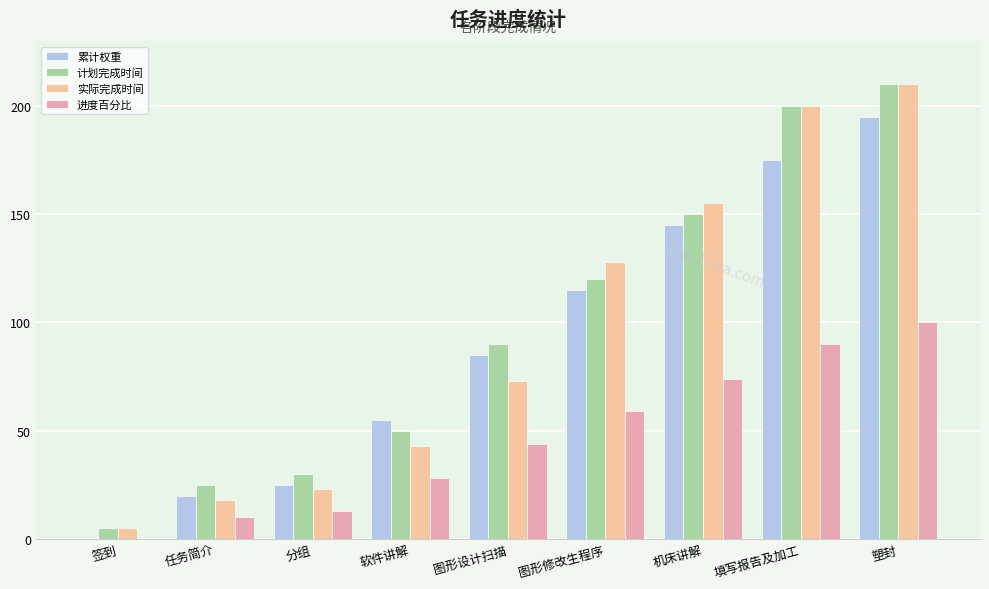

The value of 实际完成时间 at 签到 is 5. True or false?

True